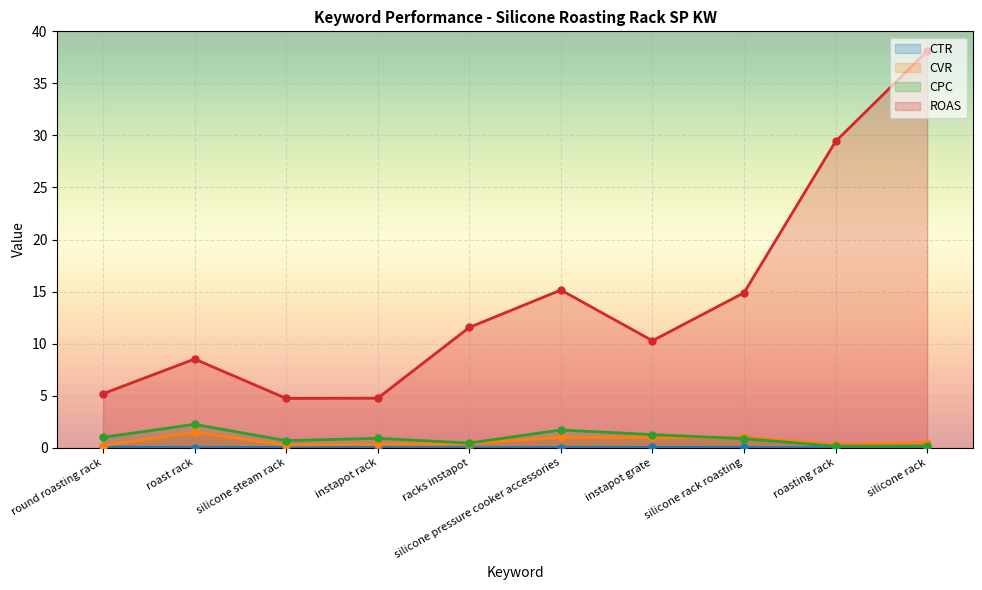

What are all the series names shown in the legend?

CTR, CVR, CPC, ROAS